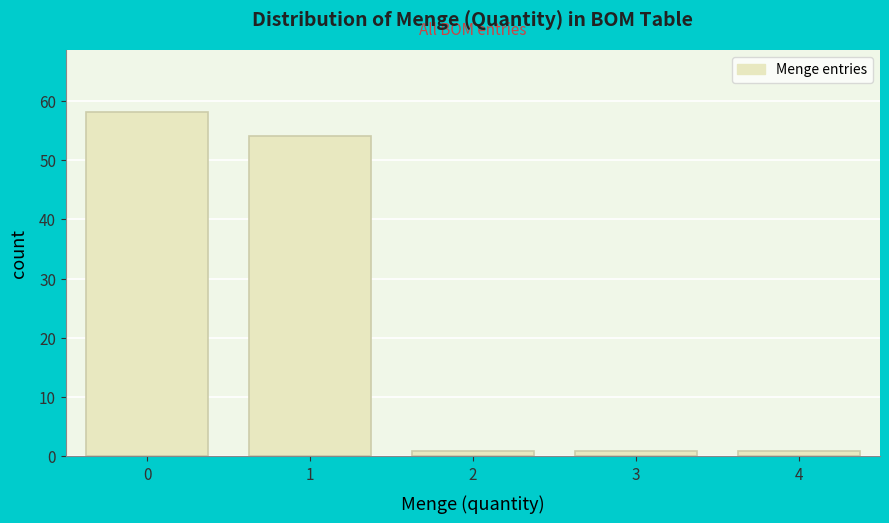

Reading left to right, list every bar in this chart as the range it spans on the x-axis followed by its height. The values are not printed on the chart, so give them approximately, as read against the axis.

-0.5 to 0.5: 58
0.5 to 1.5: 54
1.5 to 2.5: 1
2.5 to 3.5: 1
3.5 to 4.5: 1